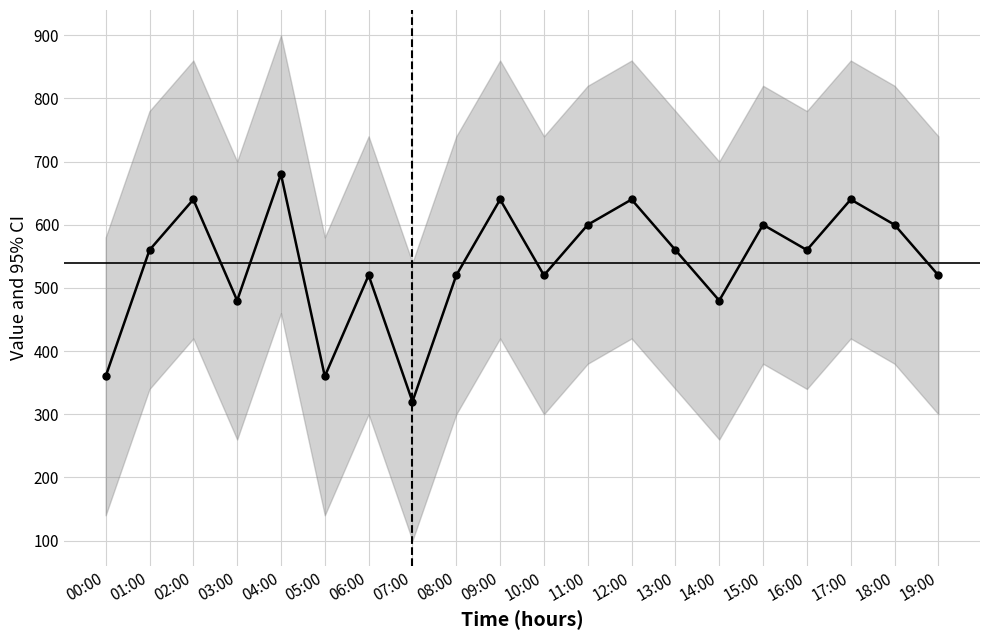

How many lines are shown in the chart?

1